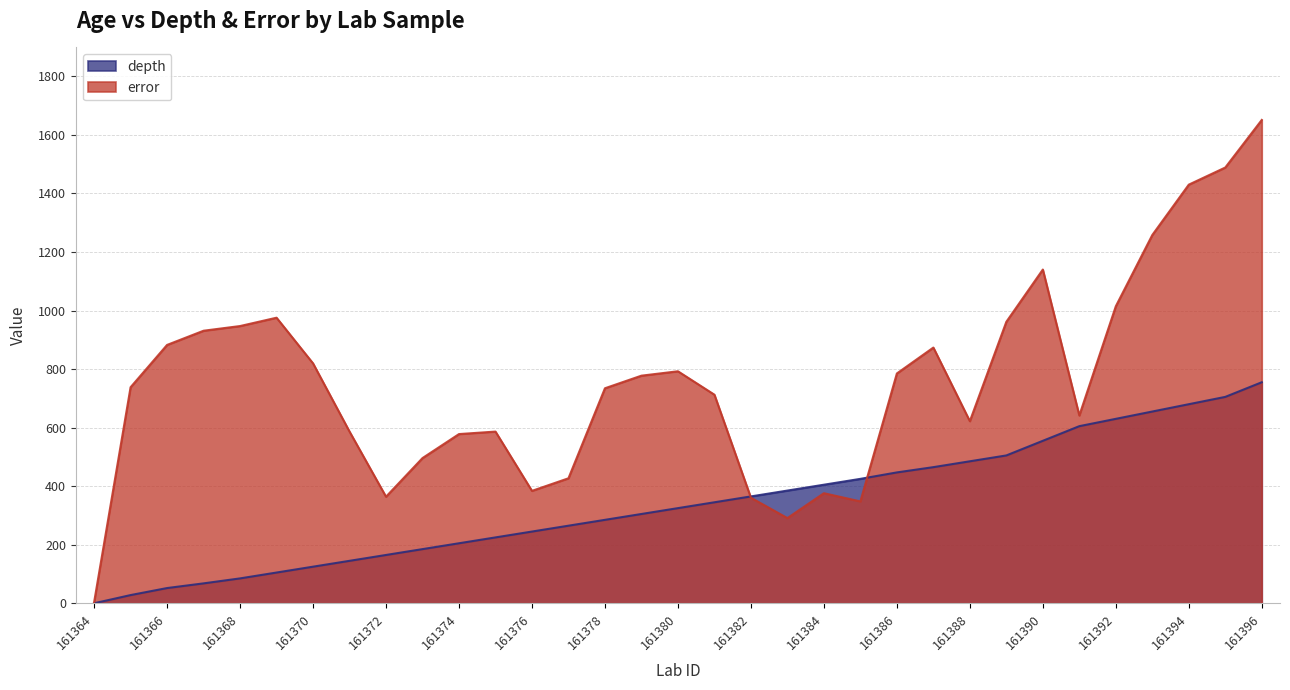

What is the maximum value shown in the chart?

1651.0